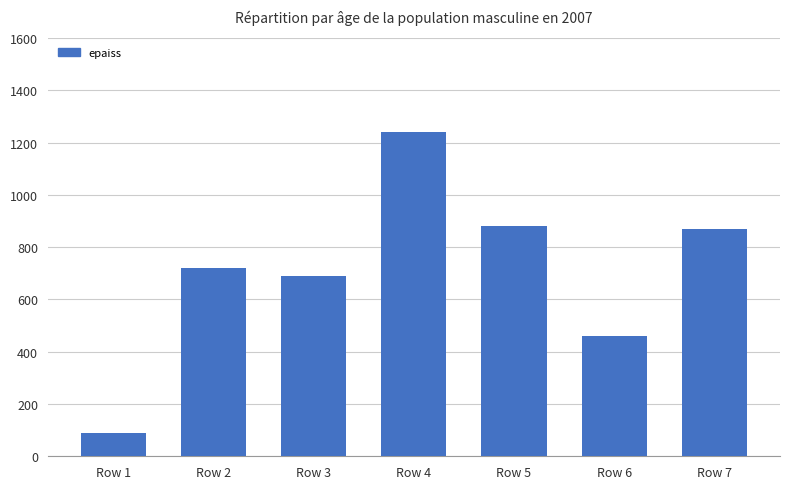

Reading left to right, list all the values displayed in this chart.

90	720	690	1240	880	460	870